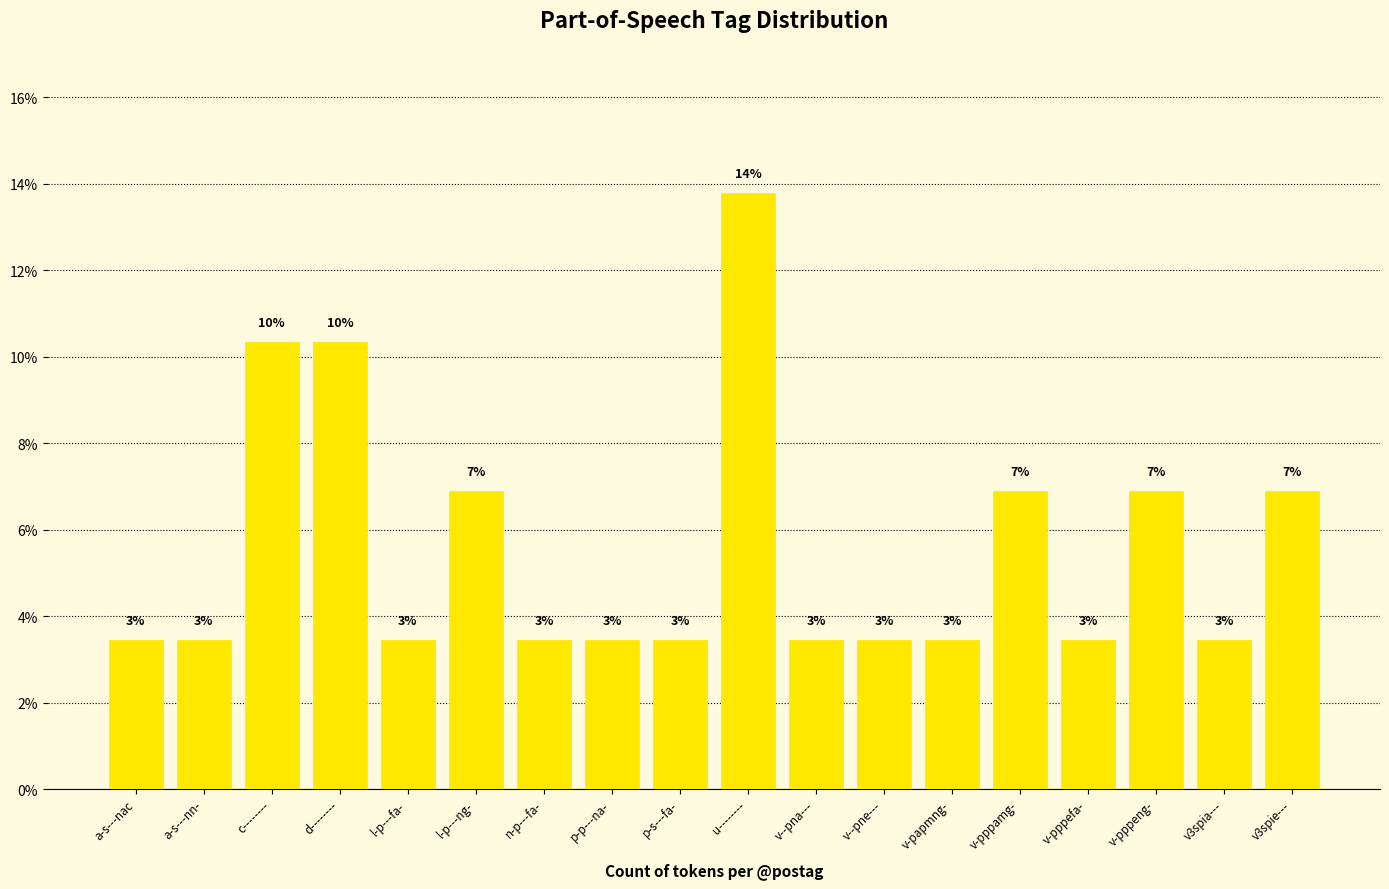

What is the label of the 12th bar from the left?

v--pne---